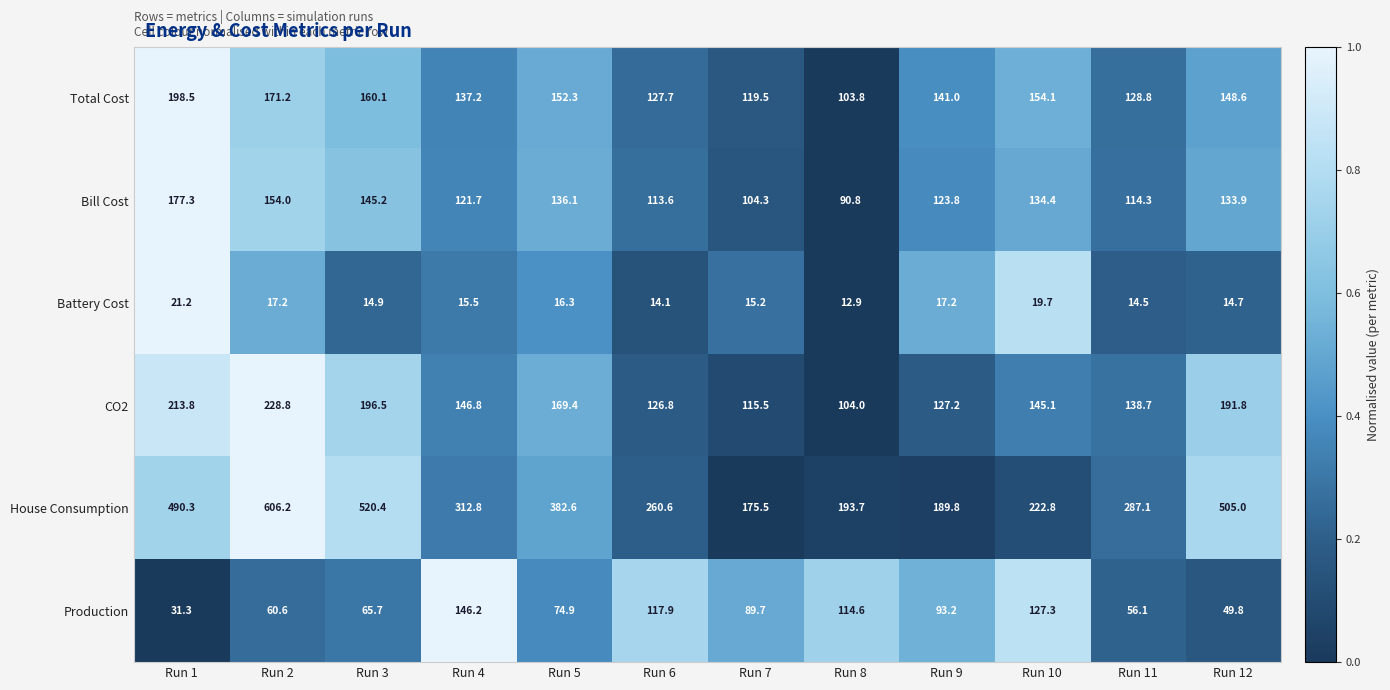

At which label does CO2 first exceed 146?

Run 1